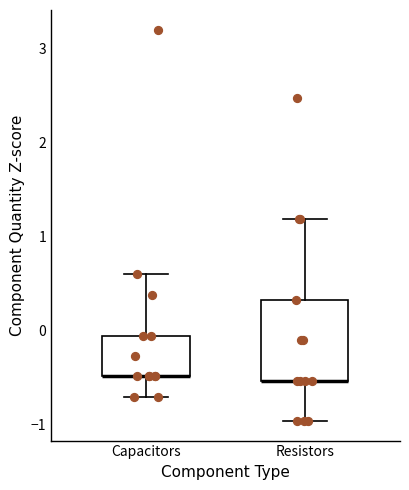

Reading left to right, transcribe this box plot: for each box, give where its median line is, the range the box spans, and where its two whiskers end, as read against the y-axis. The values are not printed on the chart, so give them approximately, as read against the axis.

Capacitors: median -0.5 (drawn on the box's lower edge), box -0.5 to -0.1, whiskers -0.7 to 0.6
Resistors: median -0.5 (drawn on the box's lower edge), box -0.5 to 0.3, whiskers -1.0 to 1.2